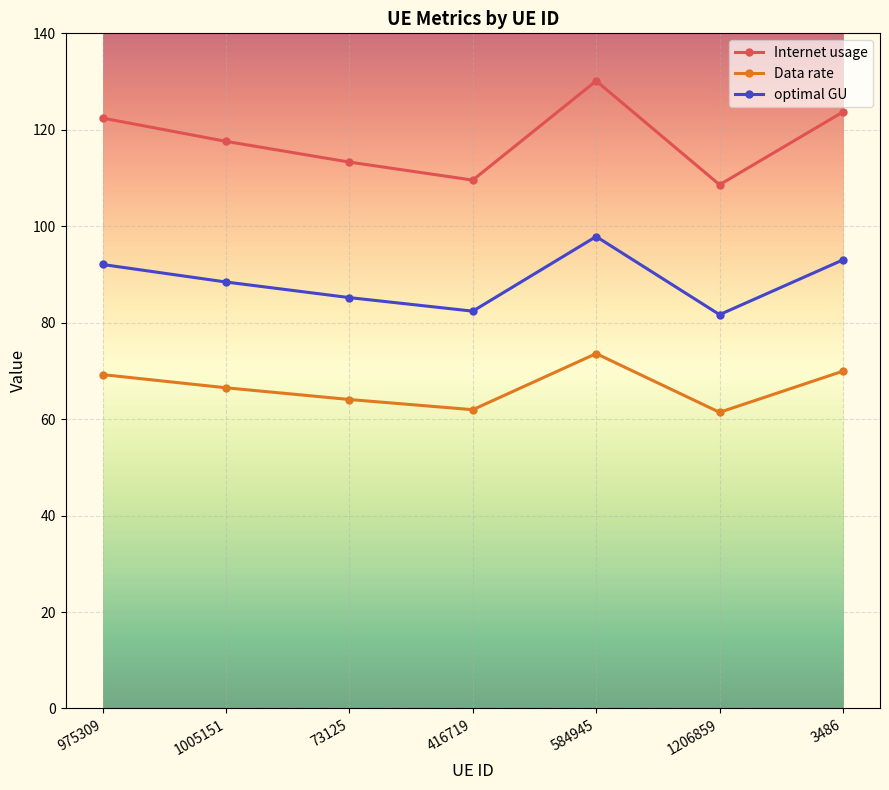

Which label corresponds to the largest value in the chart?

584945